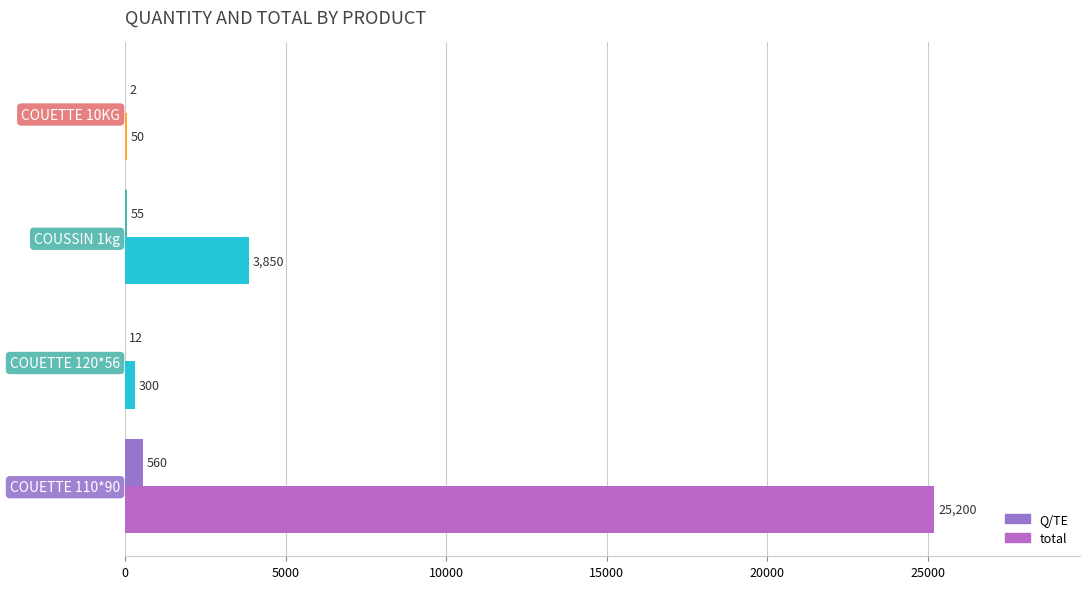

How many series are shown in this chart?

2